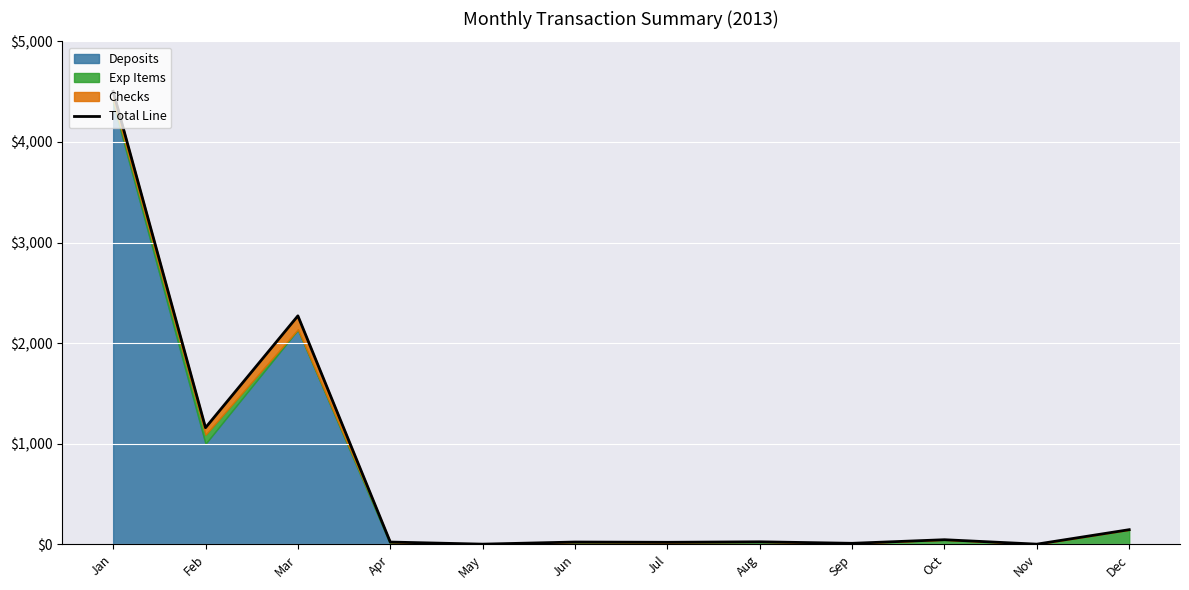

What is the change in value from Jan to Nov?

-4501.0